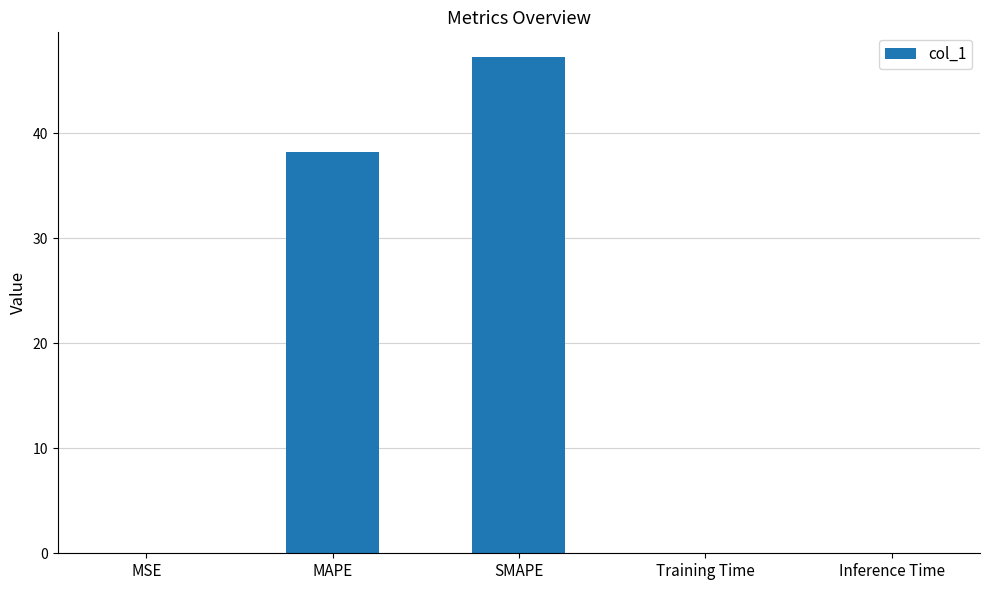

Where is the data nearest to the value 23?

MAPE